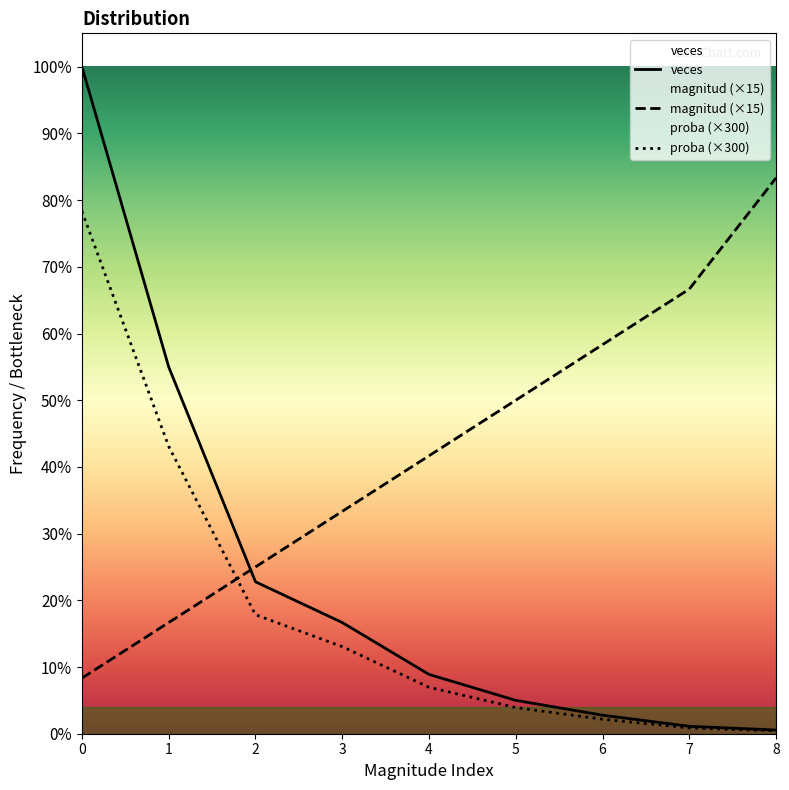

Rank the series by their average value, from lowest to highest.

proba (×300), veces, magnitud (×15)